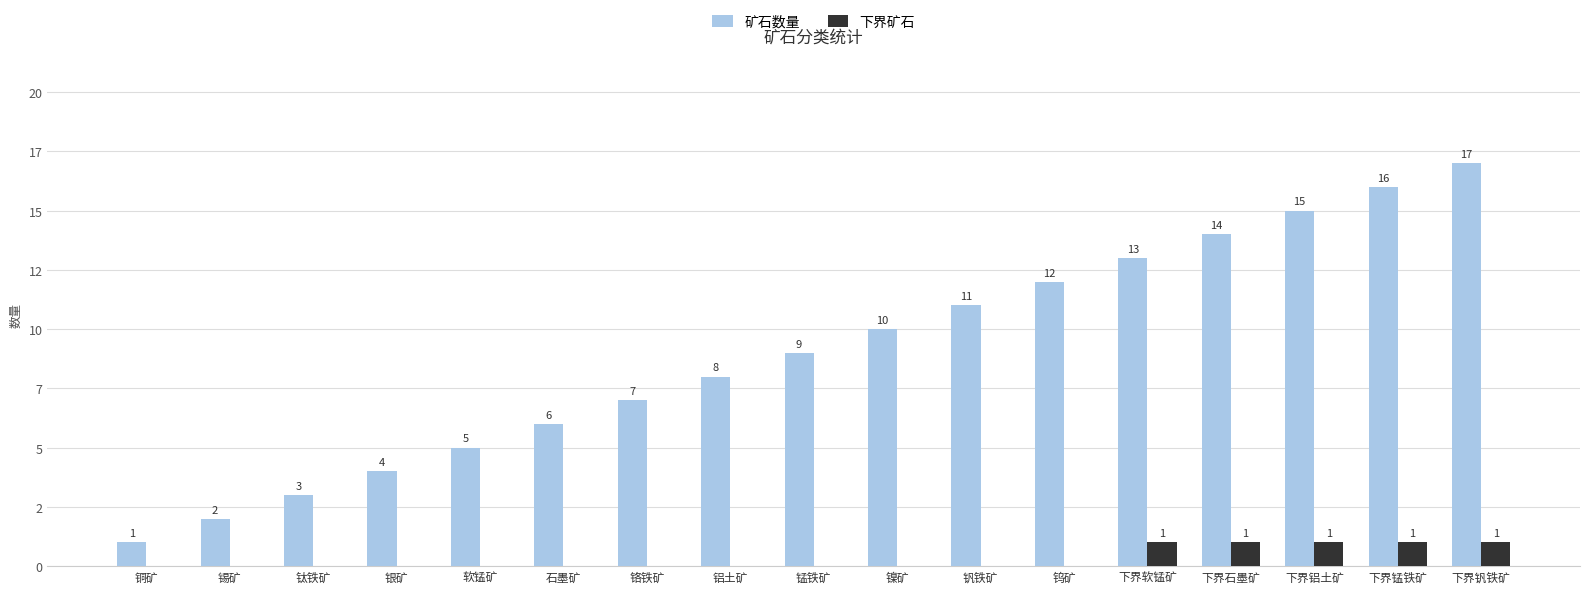

Rank the categories by 矿石数量 value from lowest to highest.

铜矿, 锡矿, 钛铁矿, 银矿, 软锰矿, 石墨矿, 铬铁矿, 铝土矿, 锰铁矿, 镍矿, 钒铁矿, 钨矿, 下界软锰矿, 下界石墨矿, 下界铝土矿, 下界锰铁矿, 下界钒铁矿